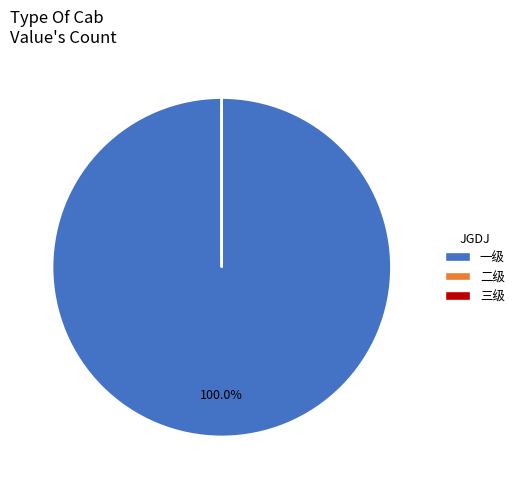

Is there any slice that represents more than half of the pie?

Yes